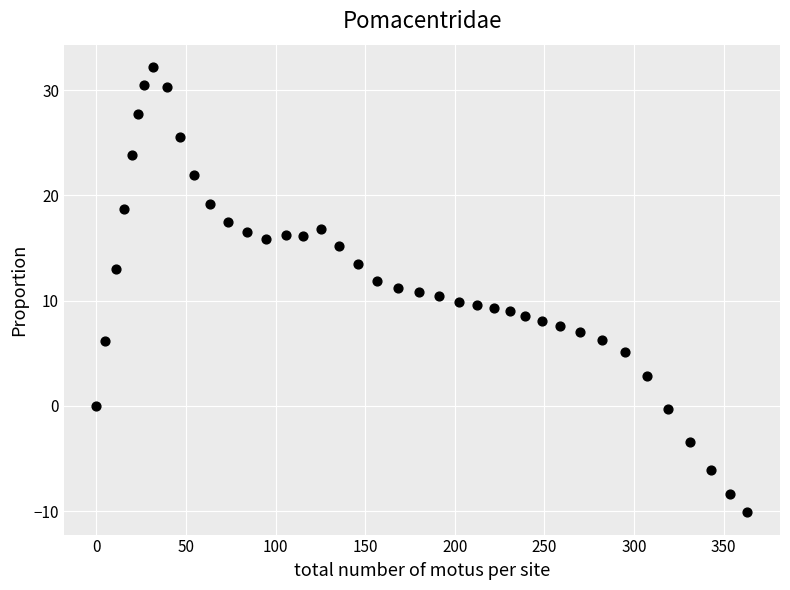

What is the range of Y values (max minus min)?

42.3